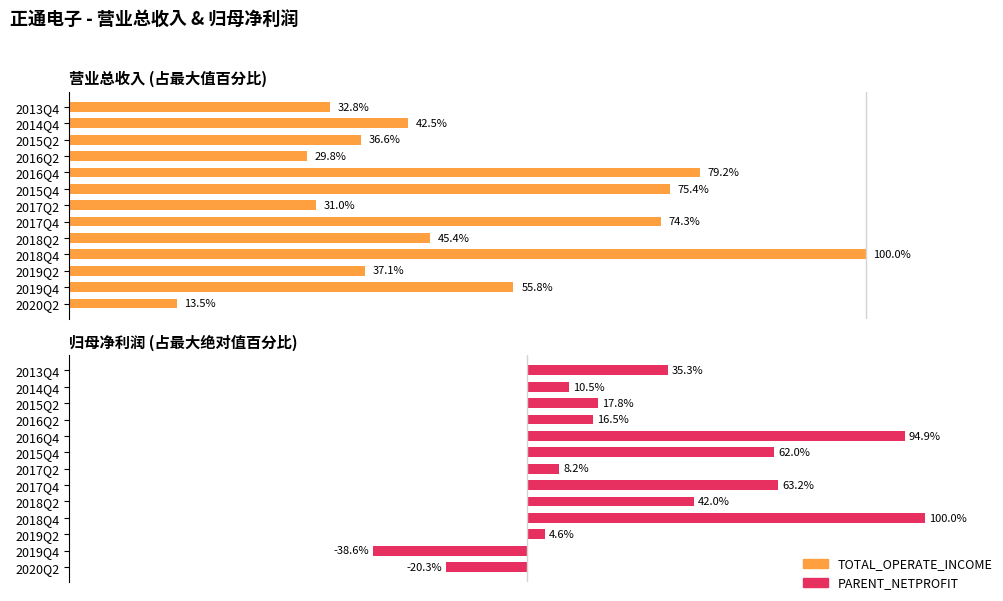

How many distinct data groups are displayed?

2